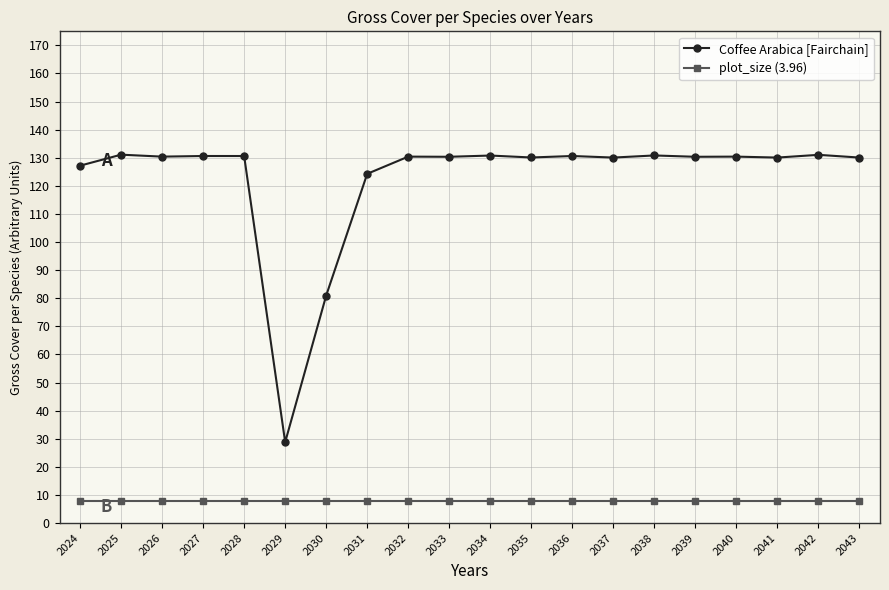

What is the sum of all plot_size (3.96) values?

158.4